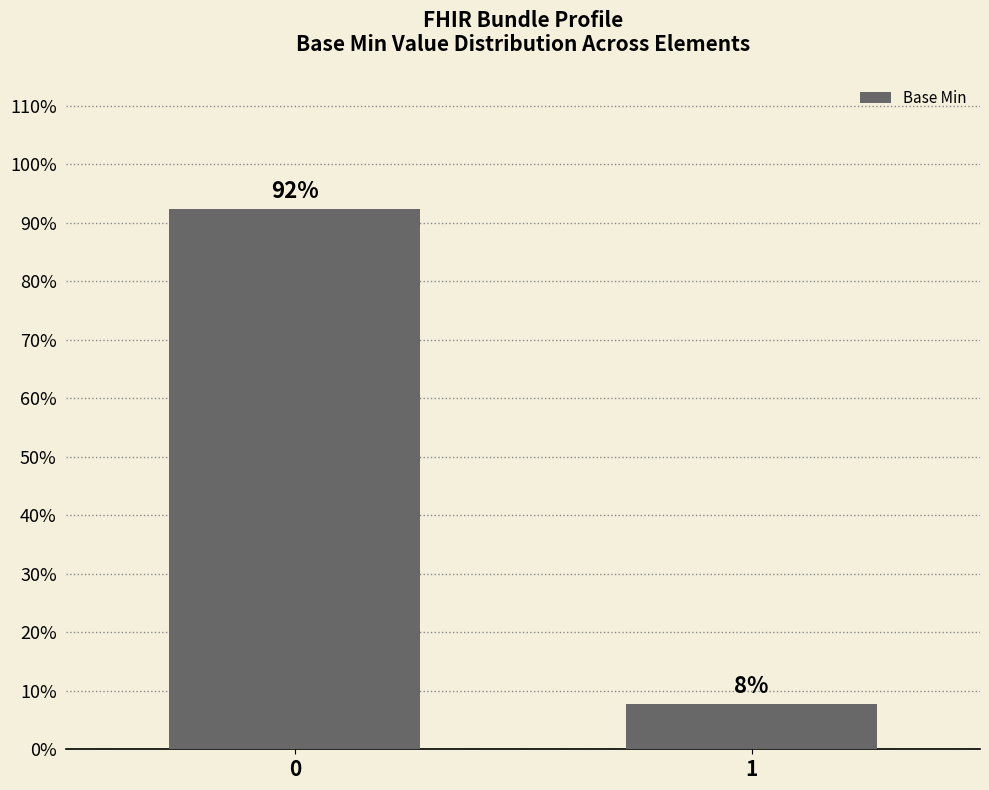

Does the chart contain any negative values?

No